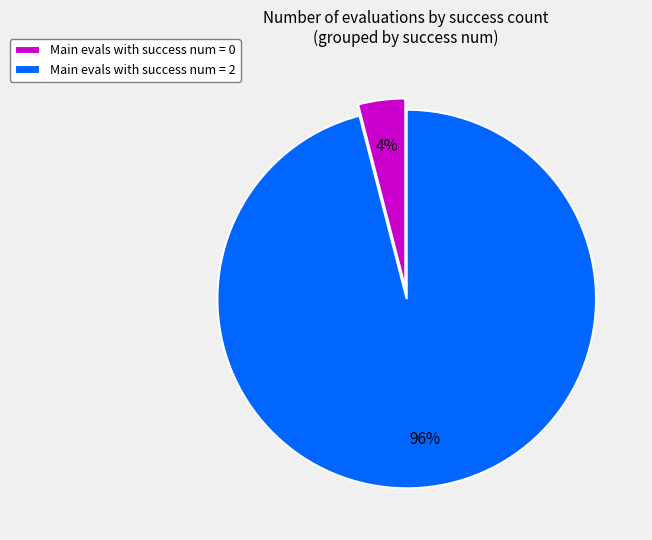

Combined, do Main evals with success num = 0 and Main evals with success num = 2 account for over 50%?

Yes